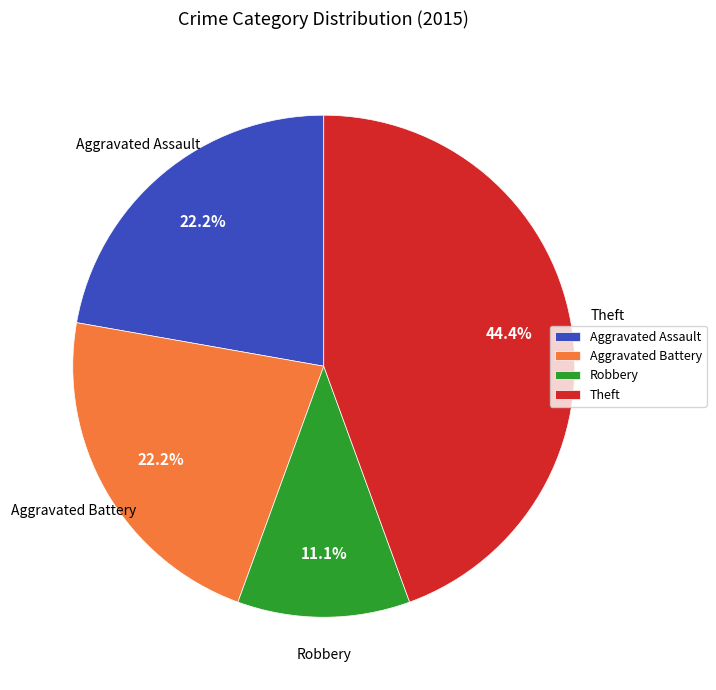

What percentage is NOT represented by Theft?

55.6%